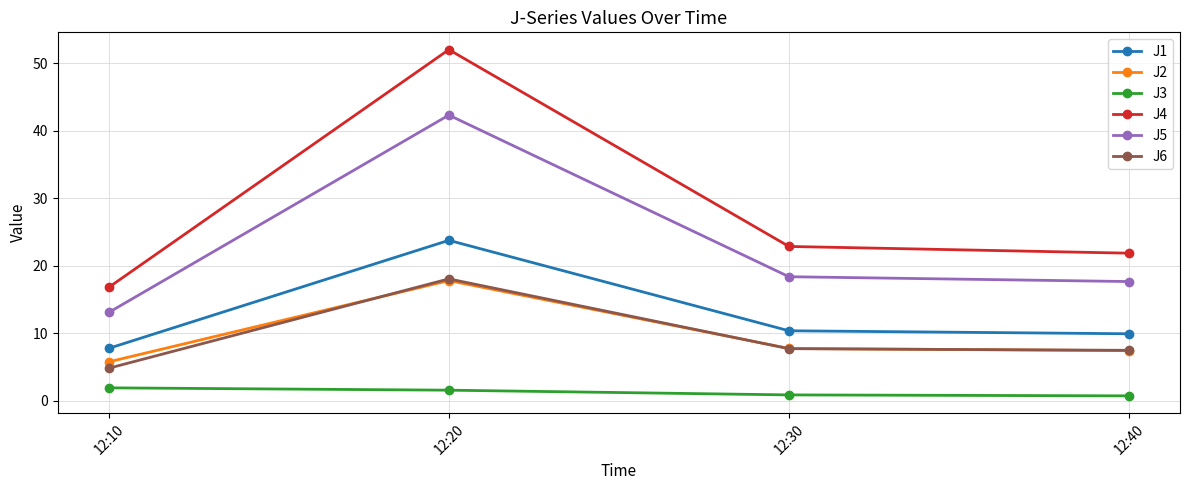

At which category does J4 reach its first local peak?

12:20